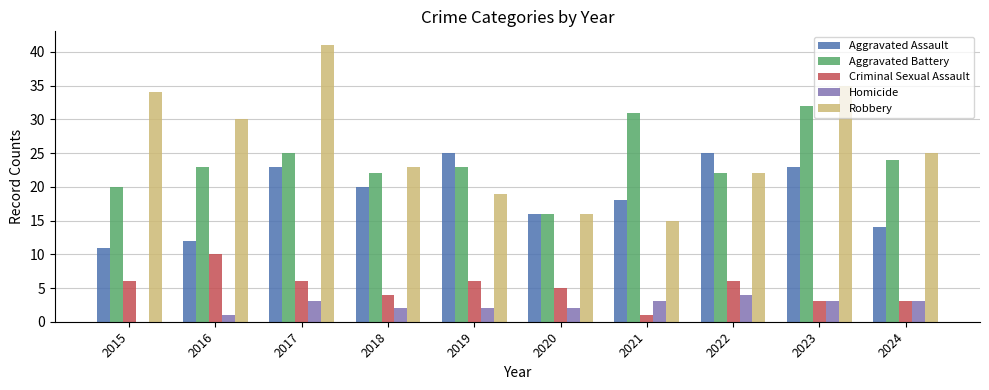

How many distinct data groups are displayed?

5